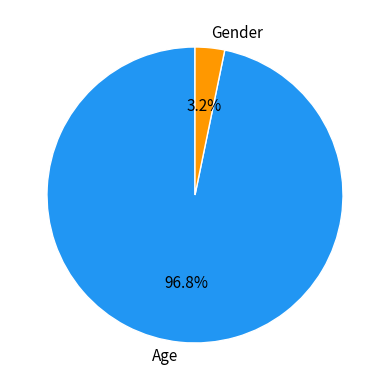

Between Age and Gender, which is larger?

Age